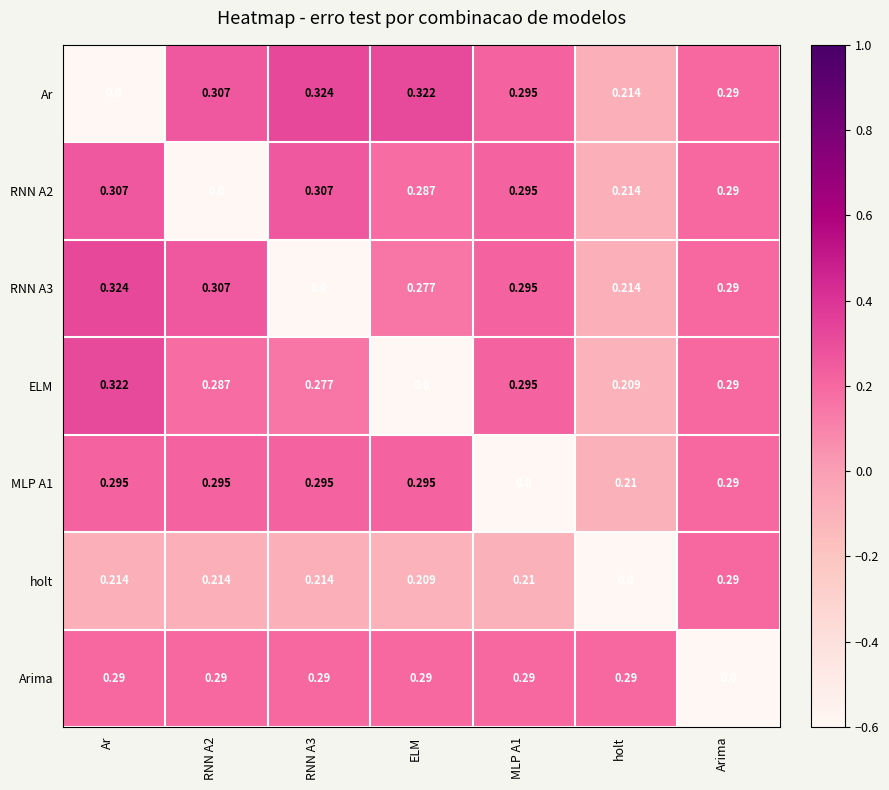

At which label is ELM closest to 0?

ELM